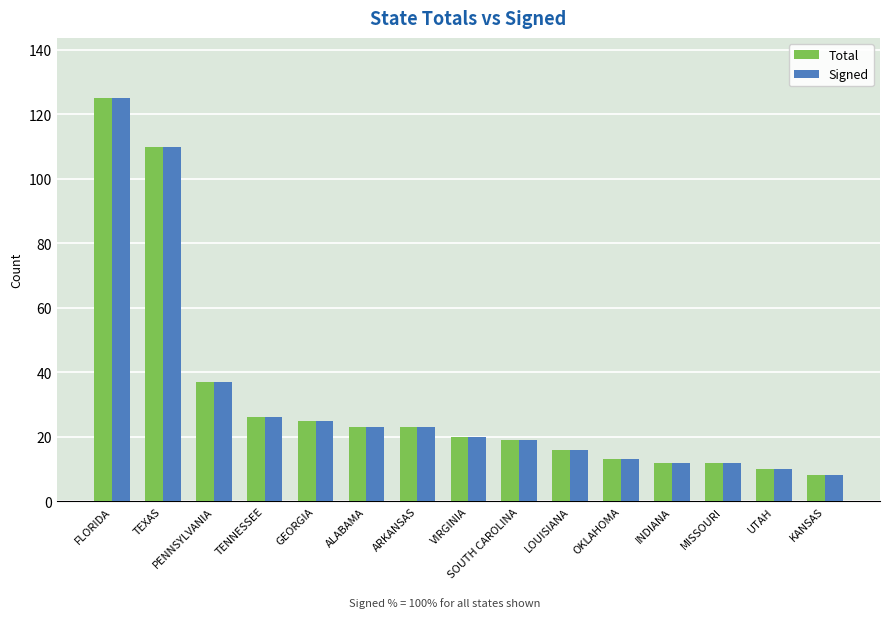

True or false: Total has a value of 18 at OKLAHOMA.

False